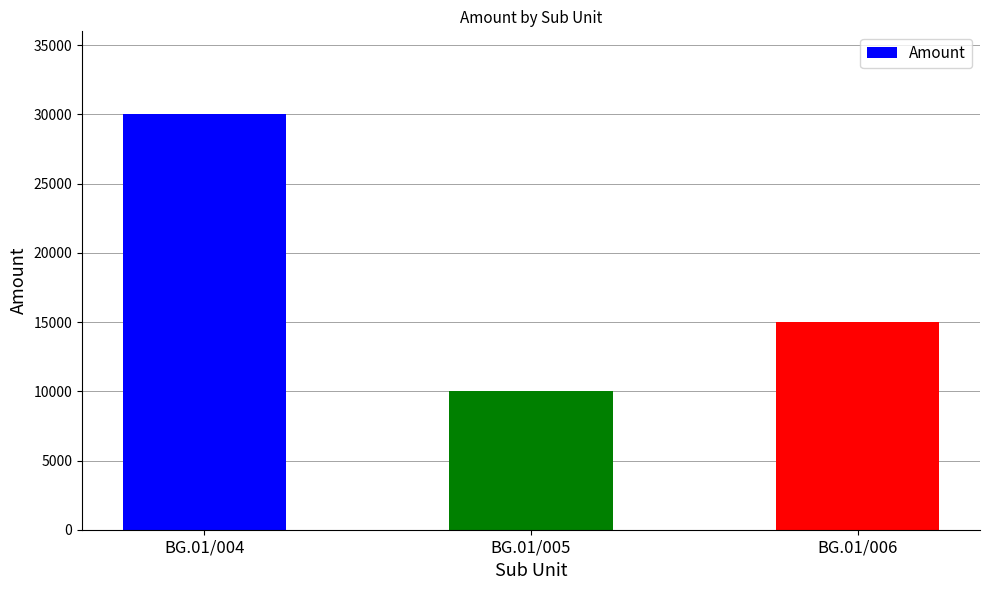

What is the approximate value at BG.01/005, to the nearest 50?

10000